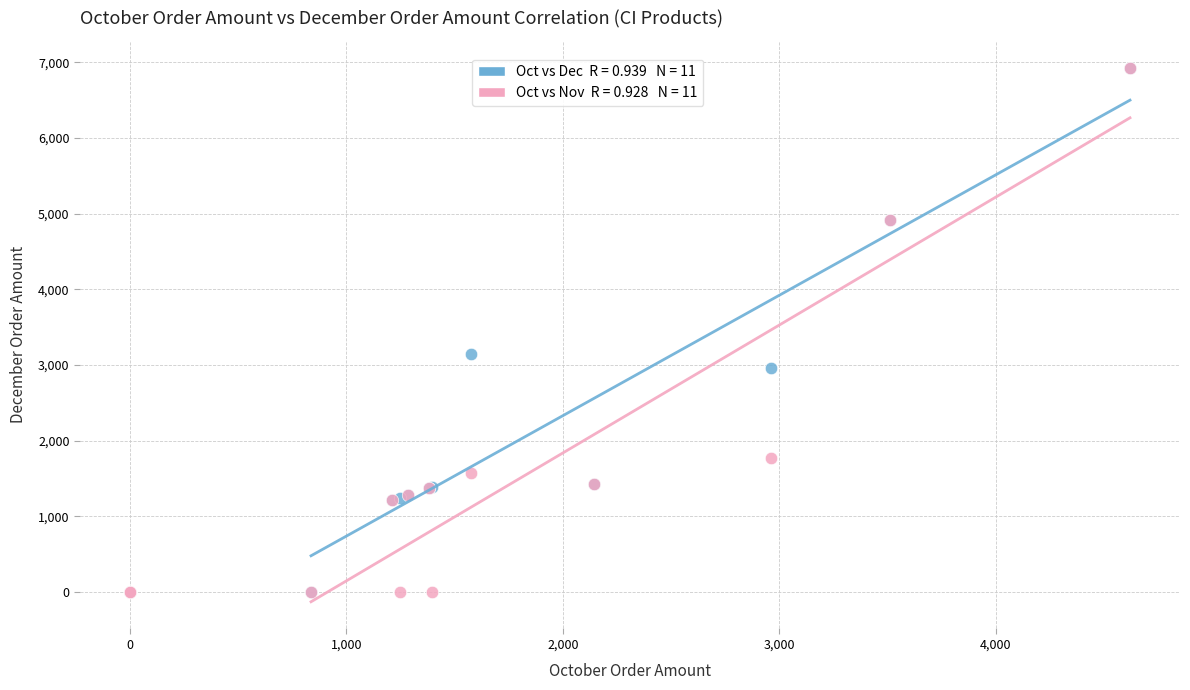

Across all series, what Y value is closest to 3465?

3150.3